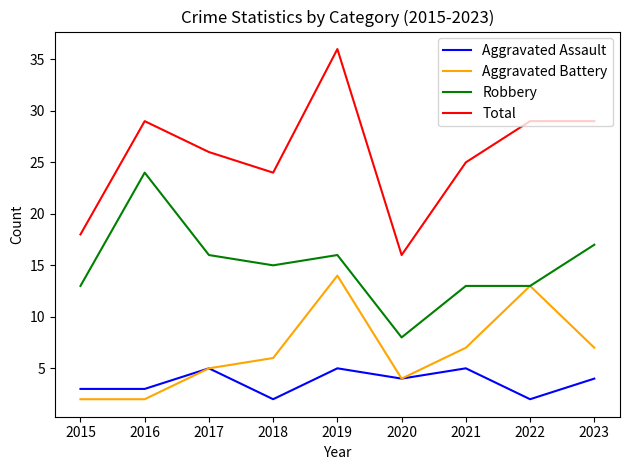

True or false: Total and Aggravated Battery intersect in this chart.

False